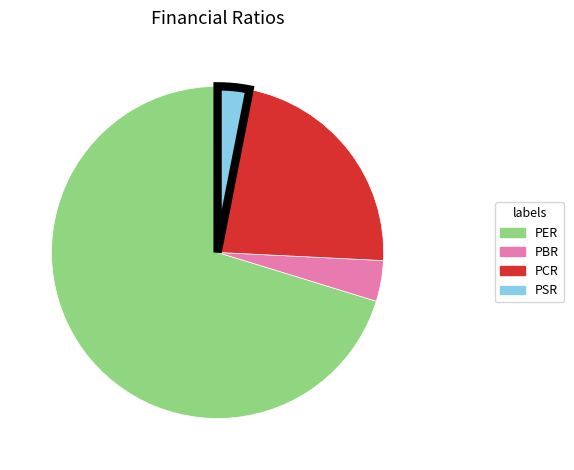

Which slice represents more than half of the pie?

PER